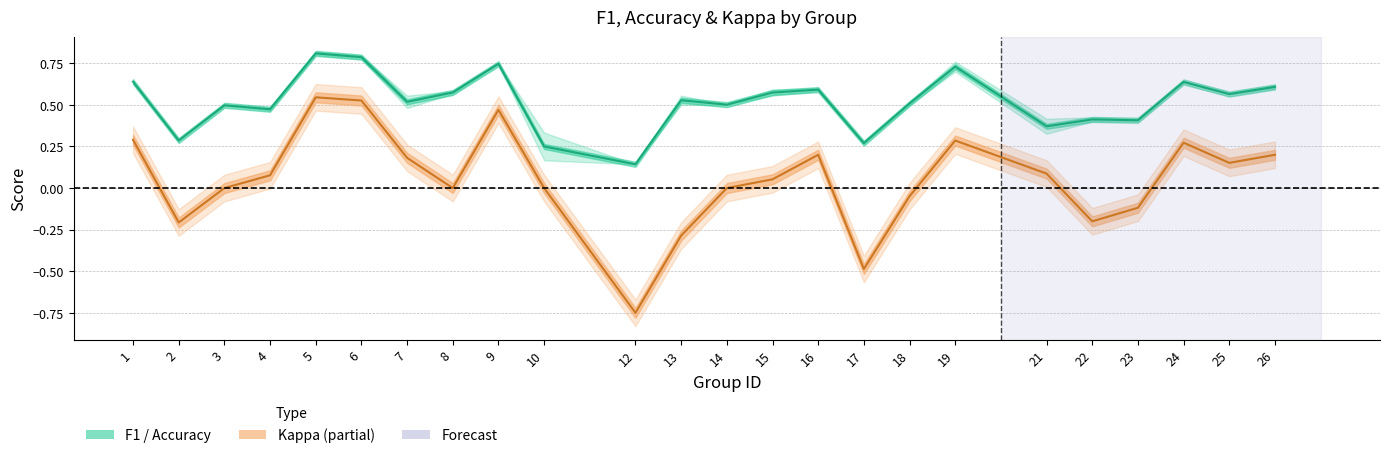

Rank the categories by Kappa value from lowest to highest.

12, 17, 13, 2, 22, 23, 18, 3, 8, 10, 14, 15, 4, 21, 25, 7, 16, 26, 24, 19, 1, 9, 6, 5